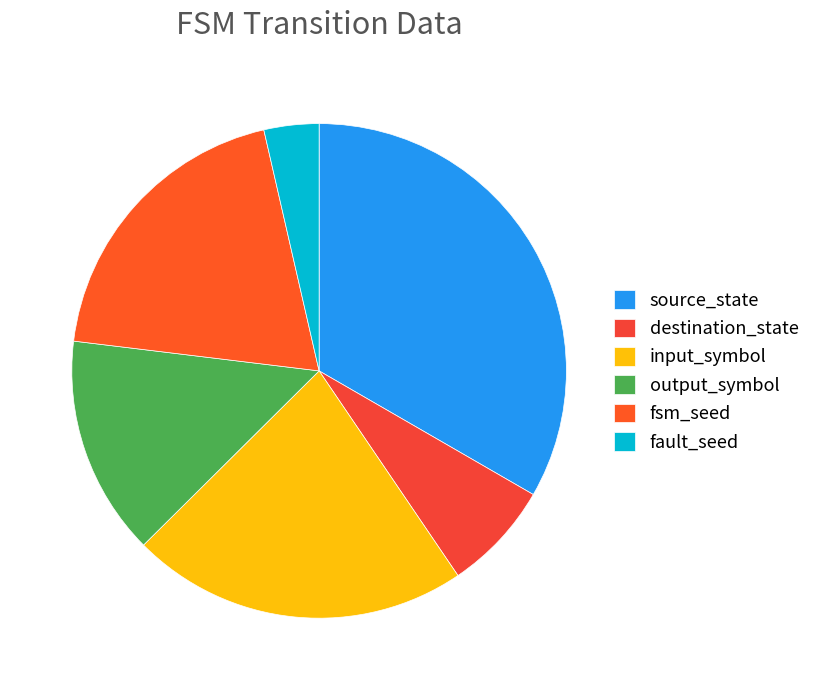

Which has a higher value, fsm_seed or output_symbol?

fsm_seed